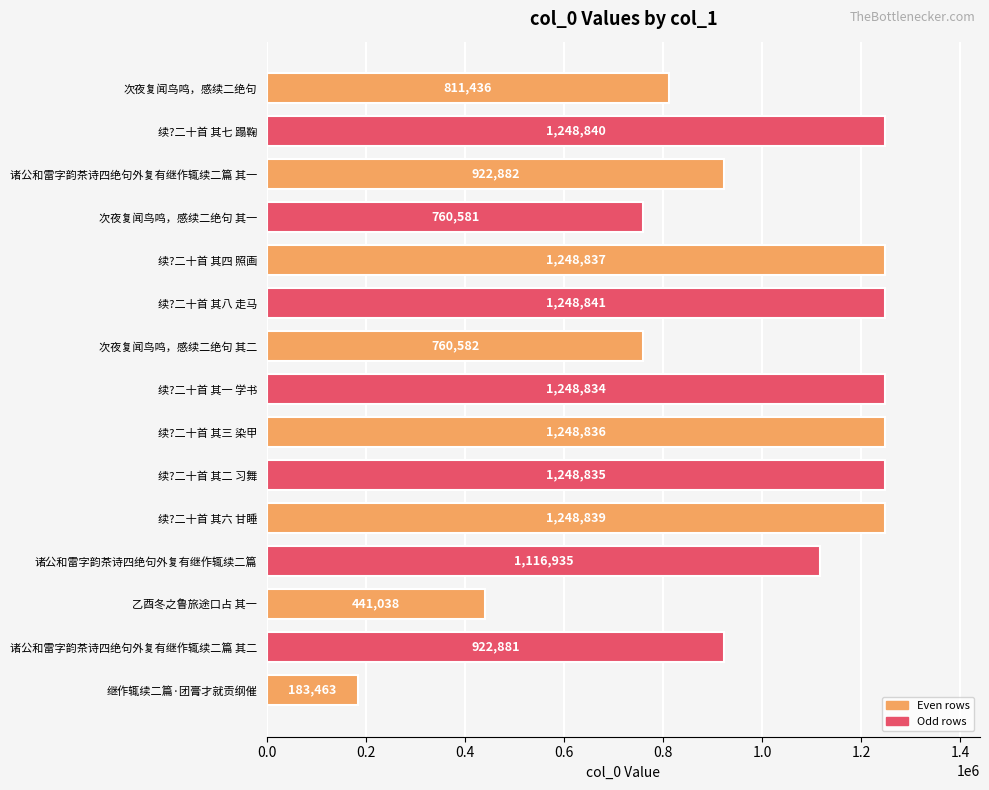

Which category has the highest value across all series?

续?二十首 其八 走马